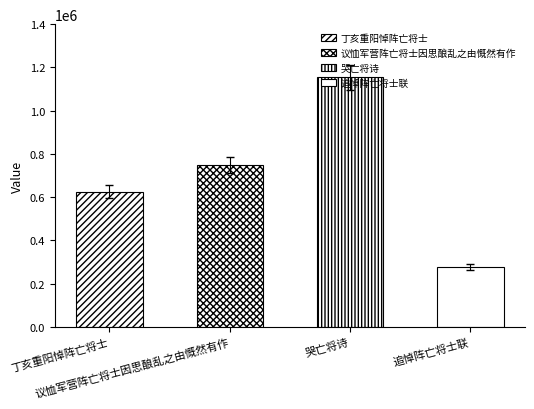

Which has a higher value, 丁亥重阳悼阵亡将士 or 议恤军营阵亡将士因思酿乱之由慨然有作?

议恤军营阵亡将士因思酿乱之由慨然有作